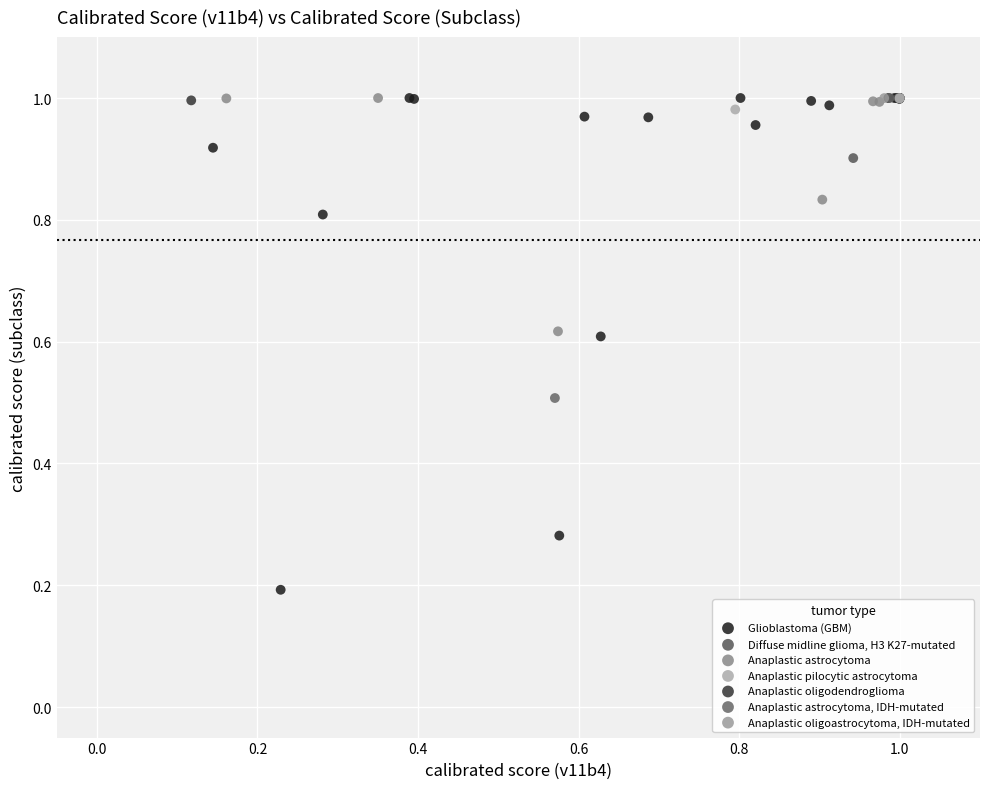

What are all the series names shown in the legend?

Glioblastoma (GBM), Diffuse midline glioma, H3 K27-mutated, Anaplastic astrocytoma, Anaplastic pilocytic astrocytoma, Anaplastic oligodendroglioma, Anaplastic astrocytoma, IDH-mutated, Anaplastic oligoastrocytoma, IDH-mutated